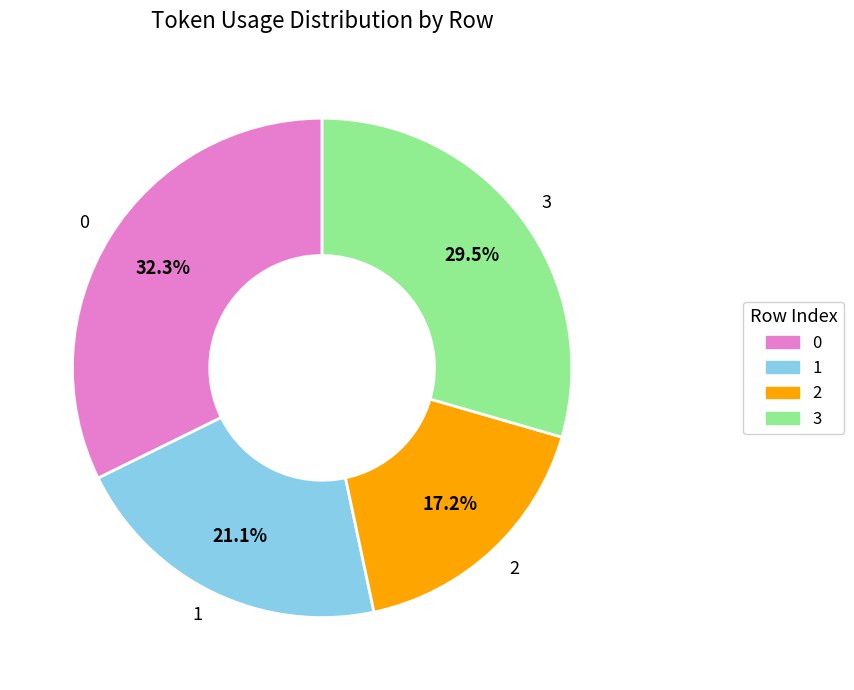

Is it true that 1 is 15% of the pie?

False